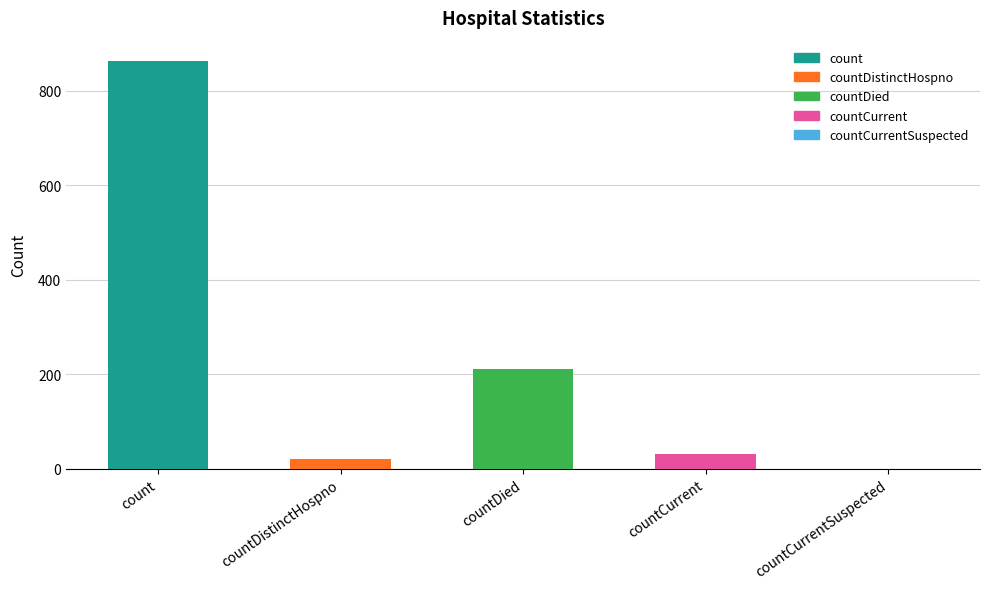

Reading right to left, list all the values displayed in this chart.

countCurrentSuspected=0	countCurrent=32	countDied=212	countDistinctHospno=21	count=863